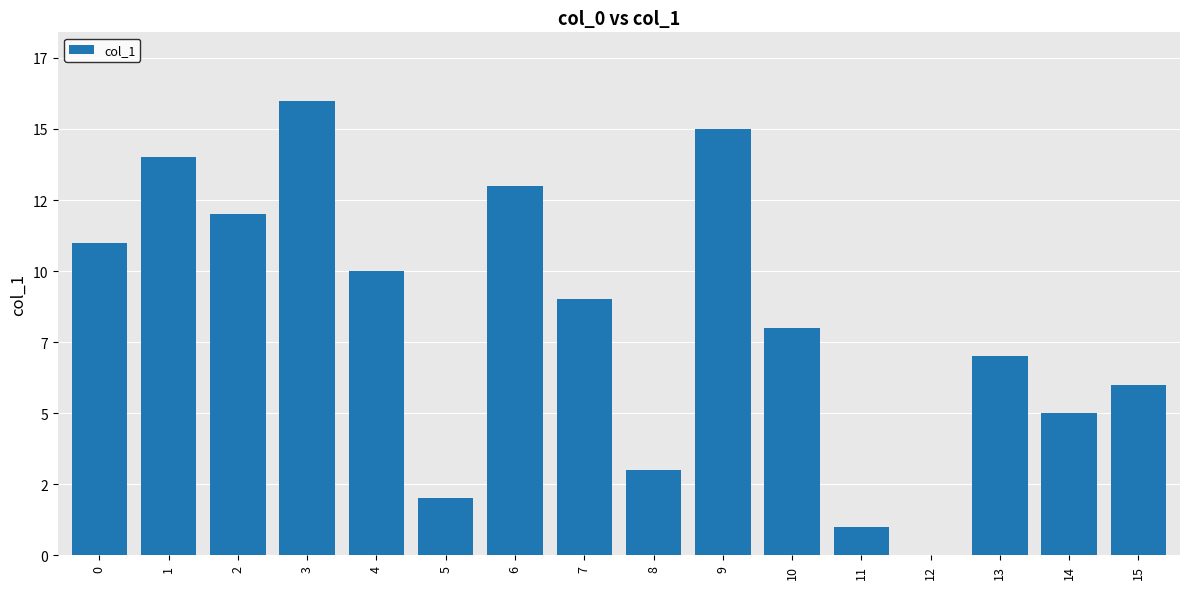

Are the bars horizontal?

No